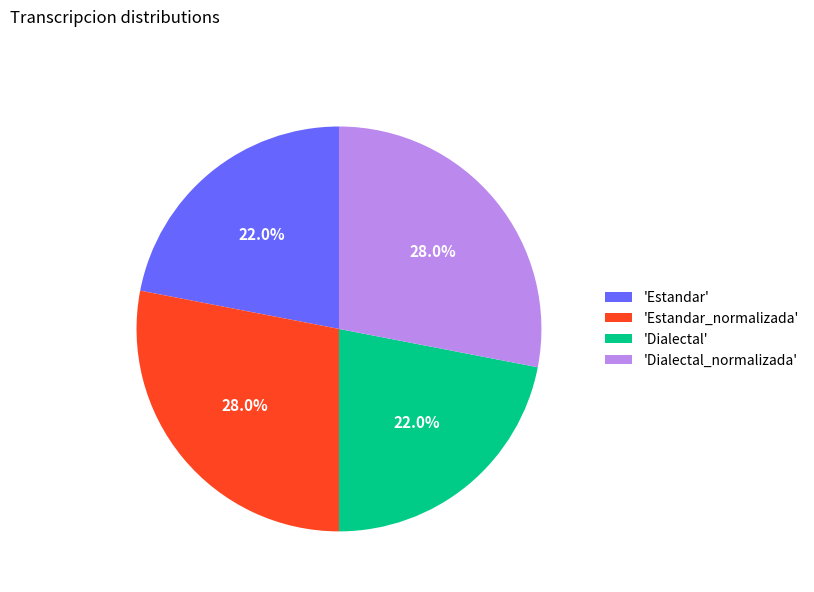

Which has a higher value, 'Estandar' or 'Dialectal_normalizada'?

'Dialectal_normalizada'